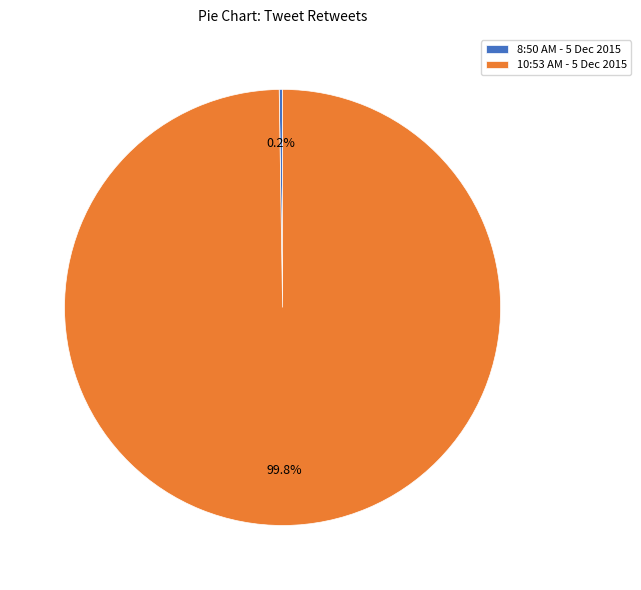

What is the largest slice in the pie chart?

10:53 AM - 5 Dec 2015